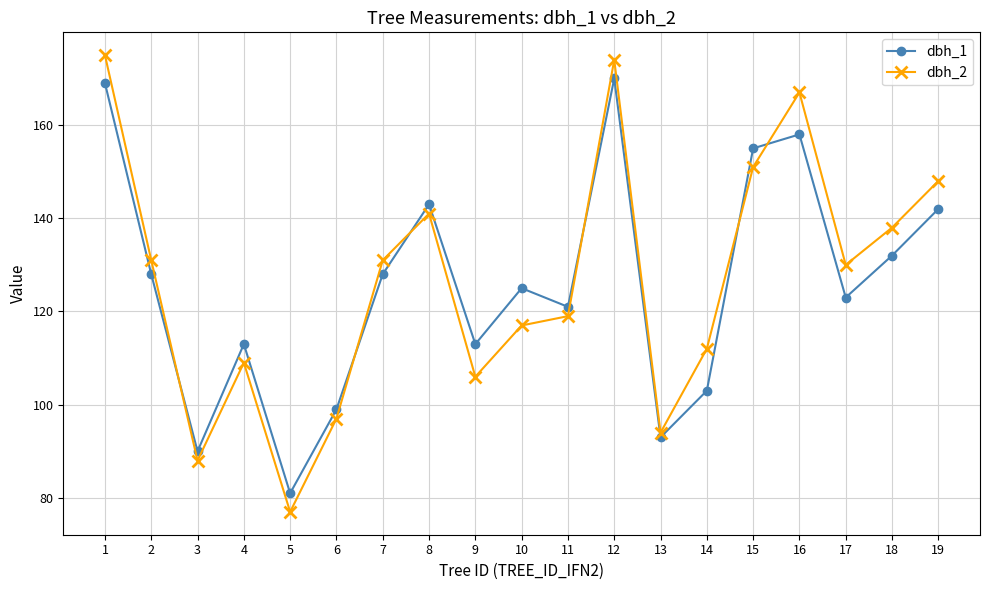

Is this an area chart (filled region under the line)?

No